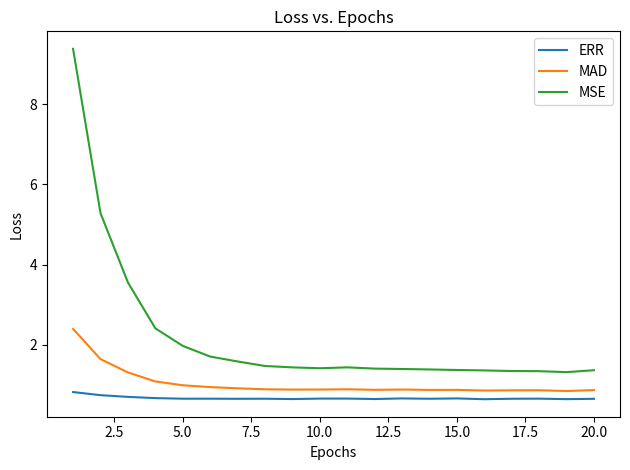

What is the minimum value shown in the chart?

0.6